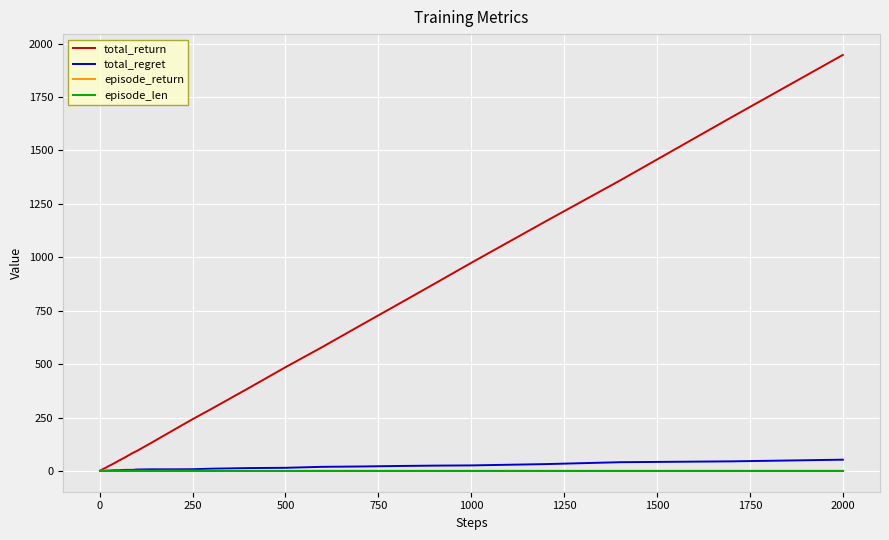

What is the lowest value of the episode_len series?

1.0